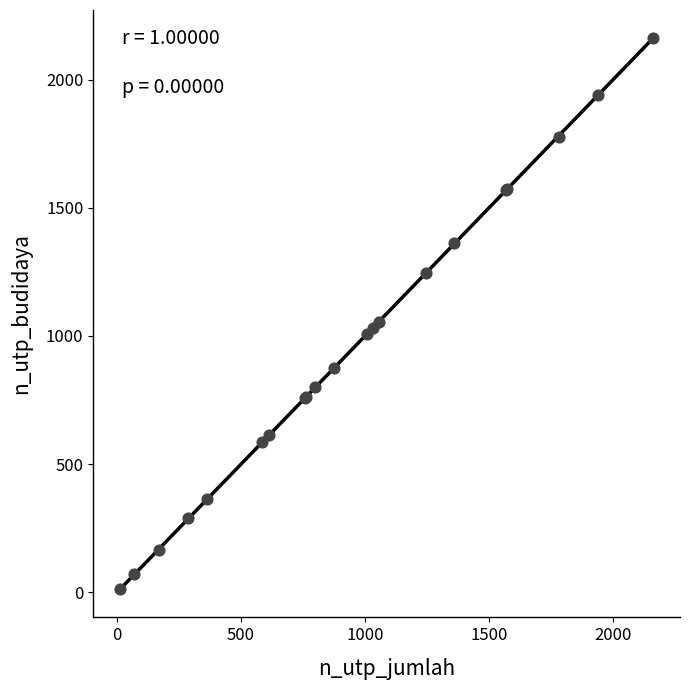

What Y value in the scatter plot is closest to 1087?

1056